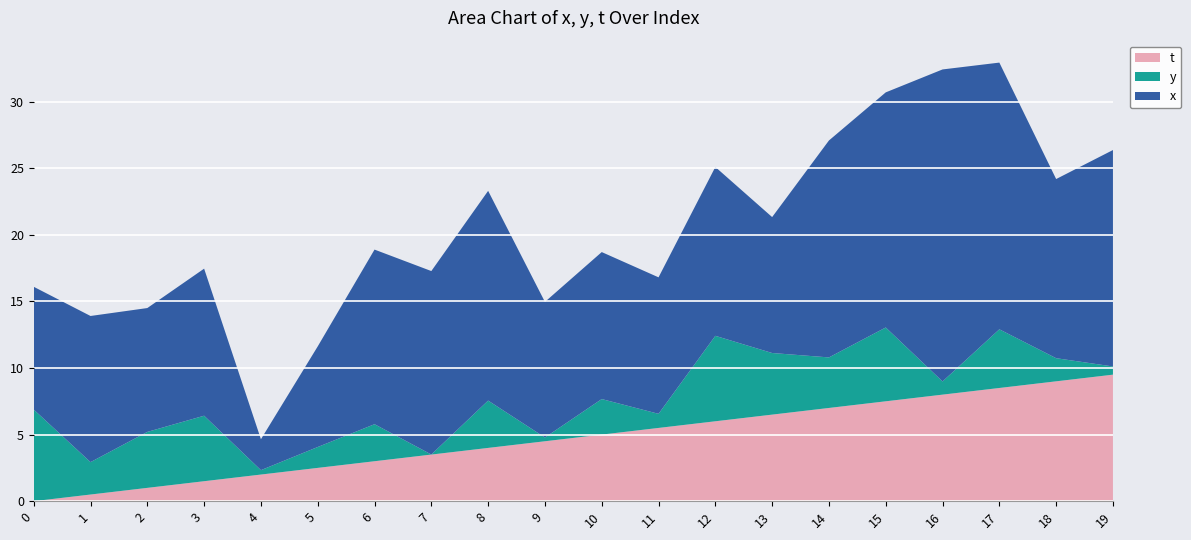

Reading right to left, list all the values displayed in this chart.

x: 19=16.3	18=13.5	17=20.0	16=23.4	15=17.7	14=16.3	13=10.2	12=12.7	11=10.2	10=11.0	9=10.2	8=15.7	7=13.8	6=13.1	5=7.6	4=2.3	3=11.0	2=9.3	1=11.0	0=9.2
y: 19=0.6	18=1.7	17=4.4	16=1.0	15=5.5	14=3.8	13=4.6	12=6.4	11=1.1	10=2.7	9=0.3	8=3.6	7=0.0	6=2.8	5=1.6	4=0.3	3=4.9	2=4.2	1=2.4	0=6.9
t: 19=9.5	18=9.0	17=8.5	16=8.0	15=7.5	14=7.0	13=6.5	12=6.0	11=5.5	10=5.0	9=4.5	8=4.0	7=3.5	6=3.0	5=2.5	4=2.0	3=1.5	2=1.0	1=0.5	0=0.0